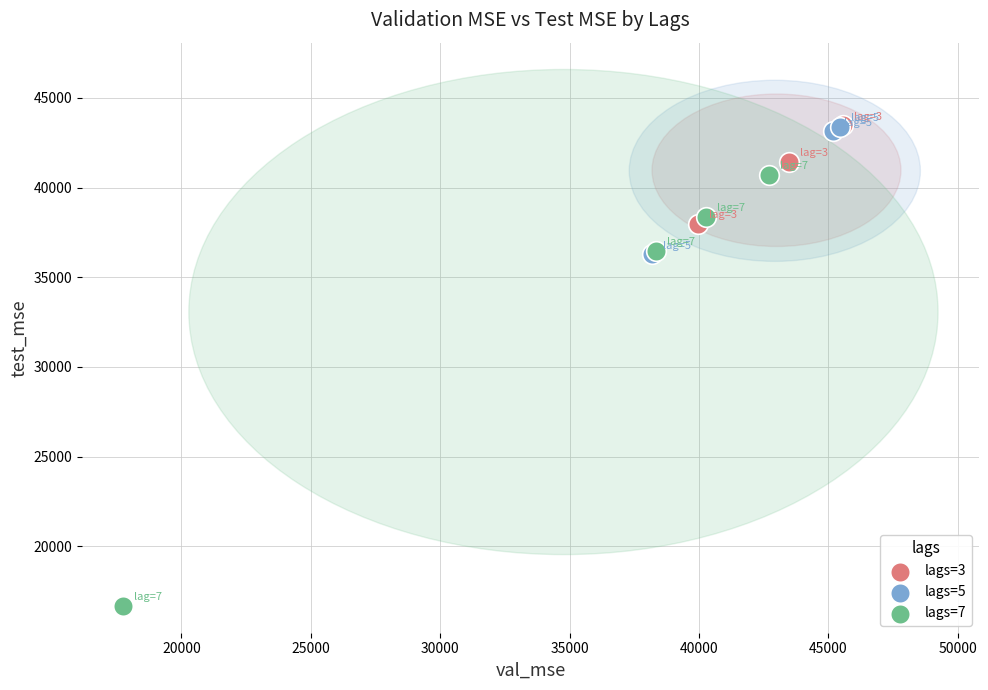

Which series contains the lowest Y value?

lags=7